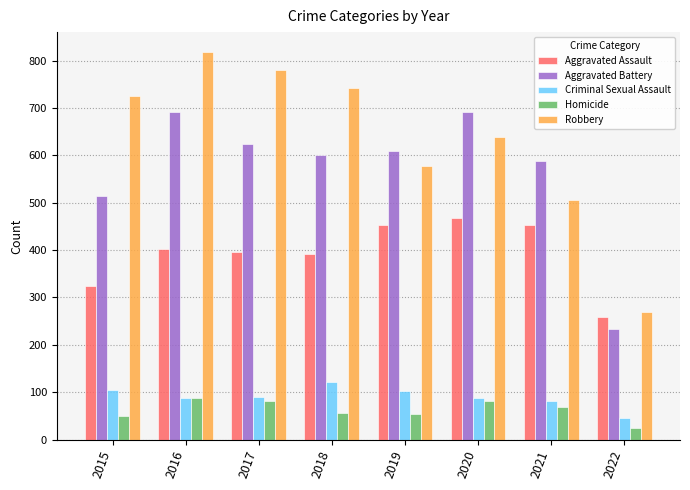

Does the chart contain any negative values?

No